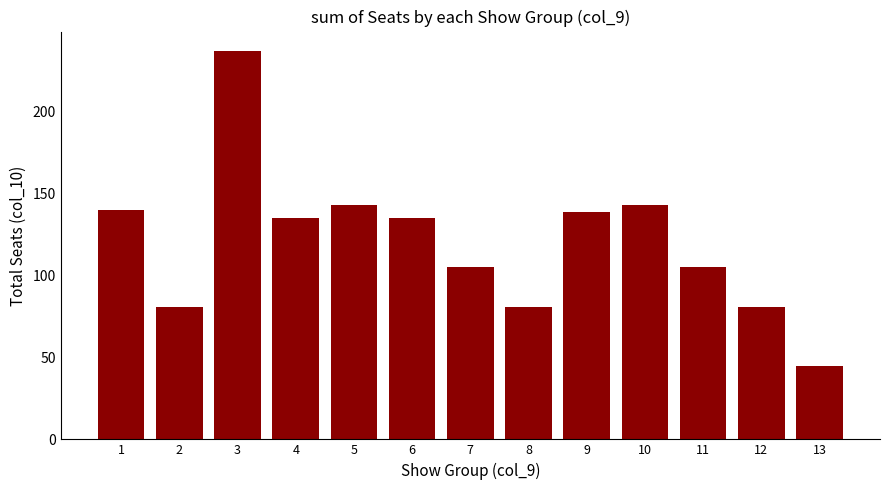

What is the value of the 3rd bar from the left?

237